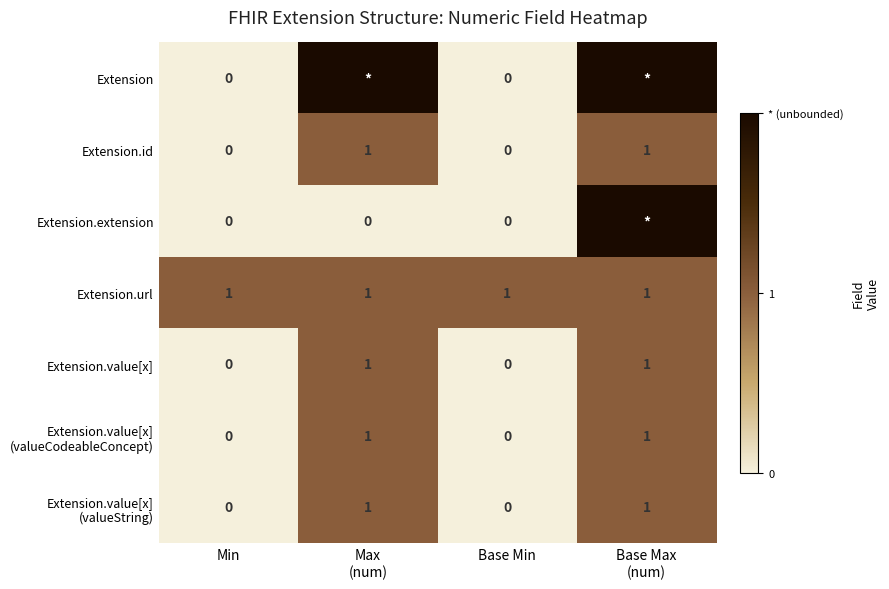

The value of Extension.value[x] at Base Min is 0. True or false?

True